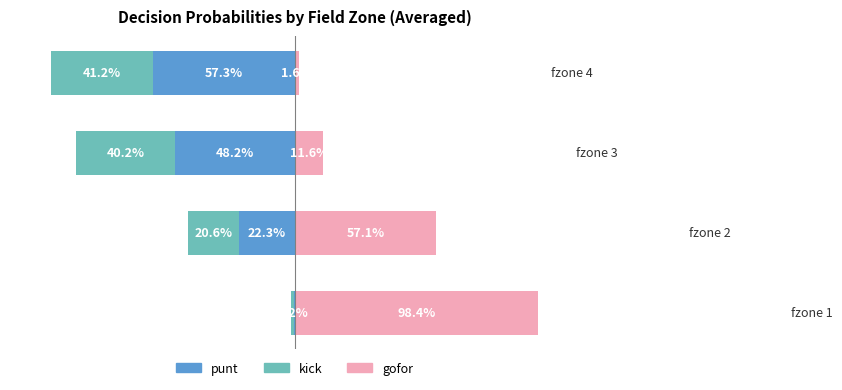

Are the bars horizontal?

Yes